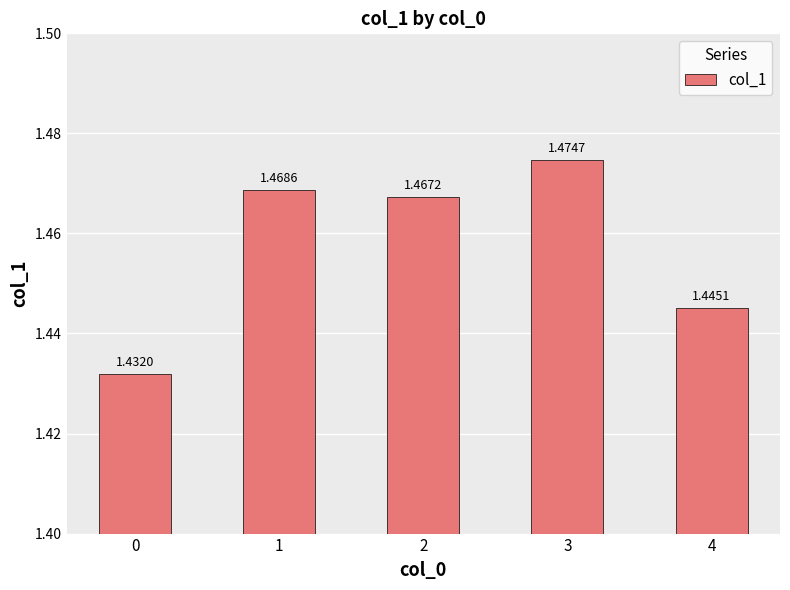

Count the number of categories in the chart.

5